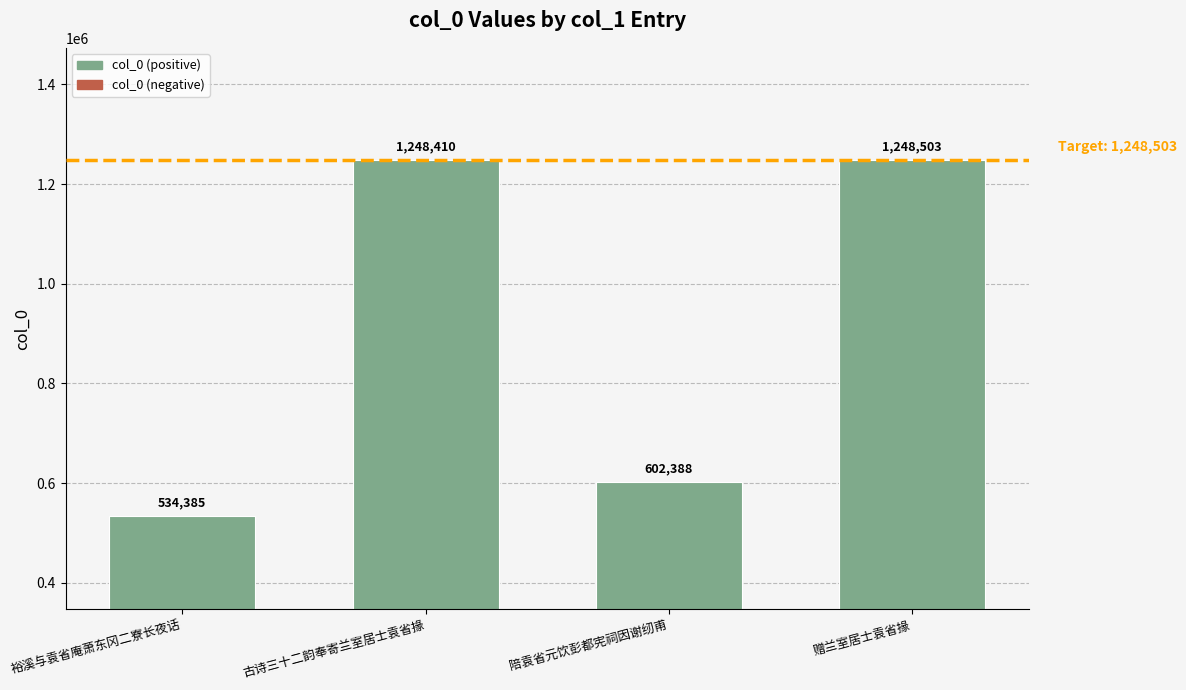

What is the change in value from 裕溪与袁省庵萧东冈二寮长夜话 to 陪袁省元饮彭都宪祠因谢纫甫?

+68003